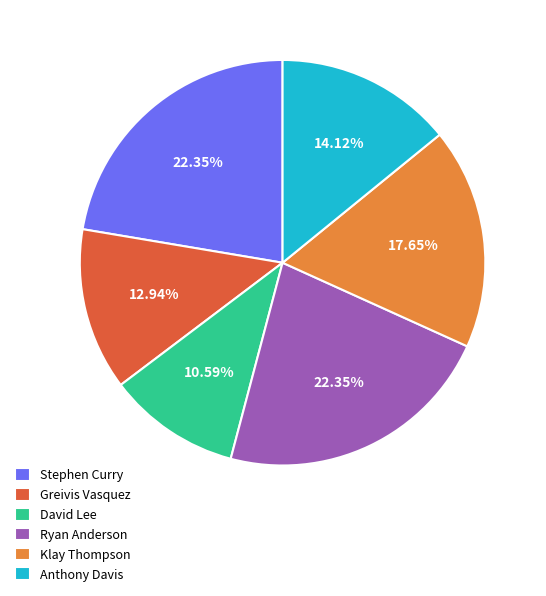

What is the total percentage of David Lee and Anthony Davis?

24.7%